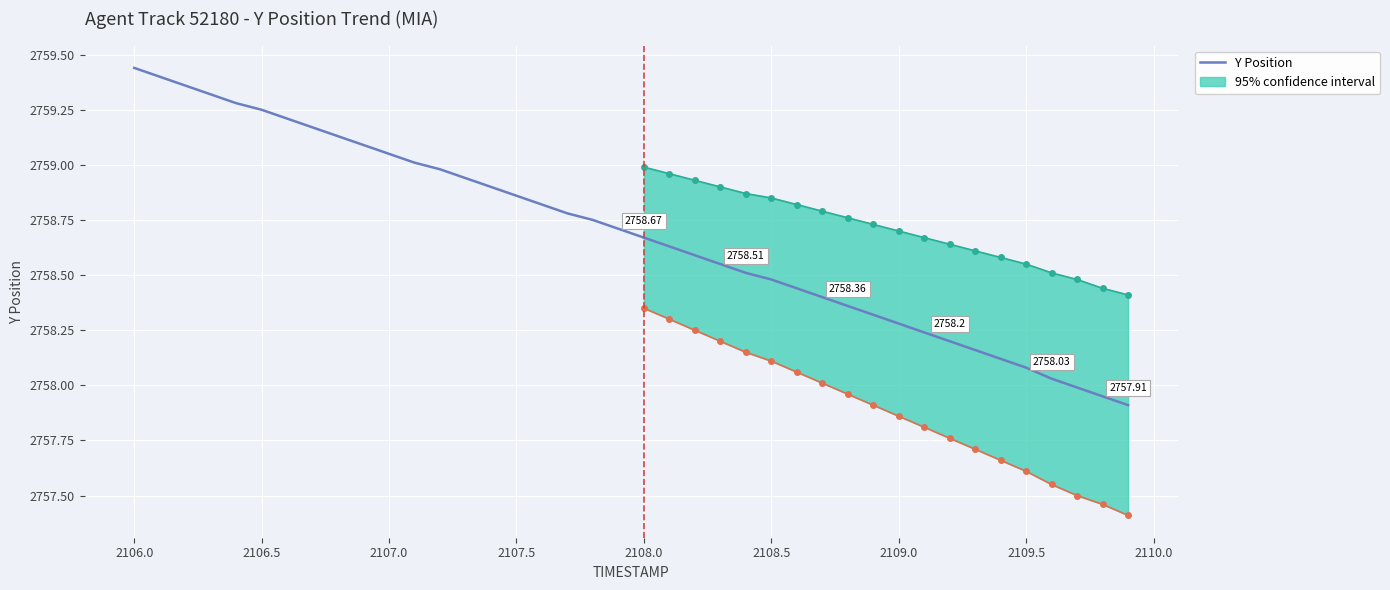

What is the label of the 21st point from the left?

2108.0